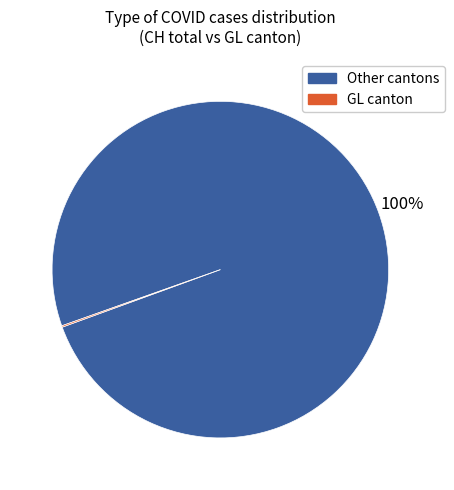

To the nearest percent, what is the average slice percentage?

50%